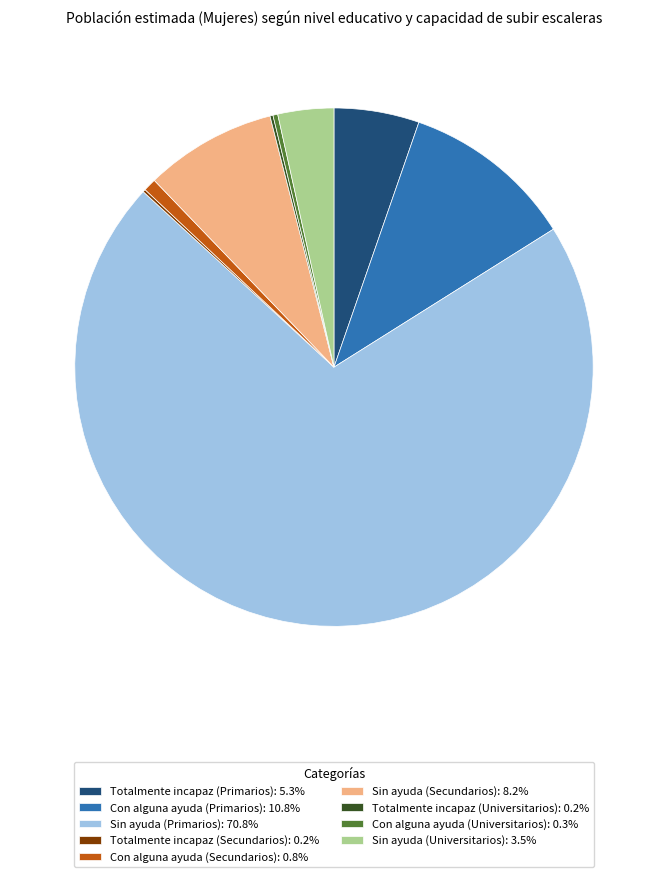

Is there any slice that represents more than half of the pie?

Yes